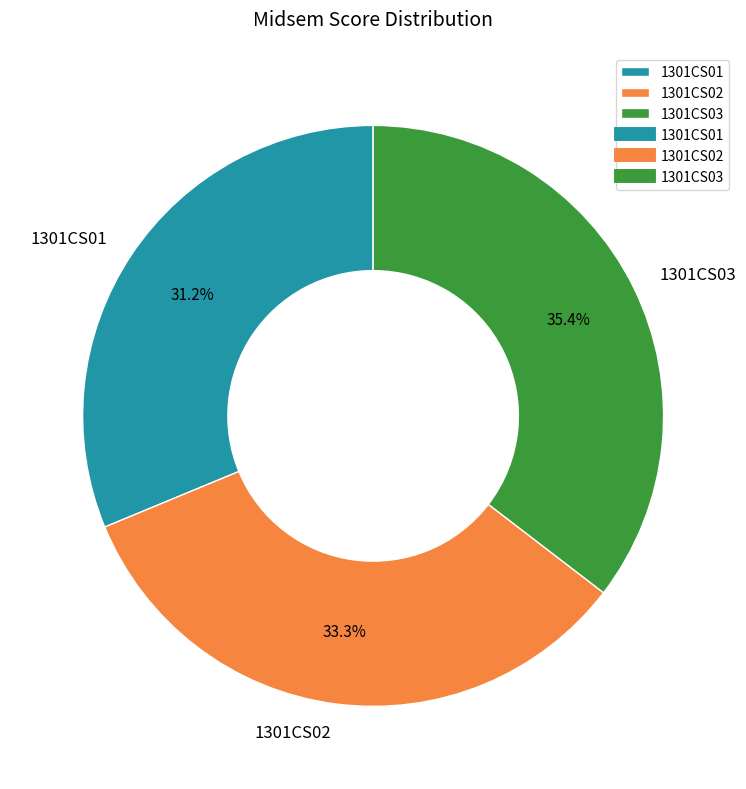

To the nearest percent, what is the combined percentage of 1301CS03 and 1301CS02?

69%